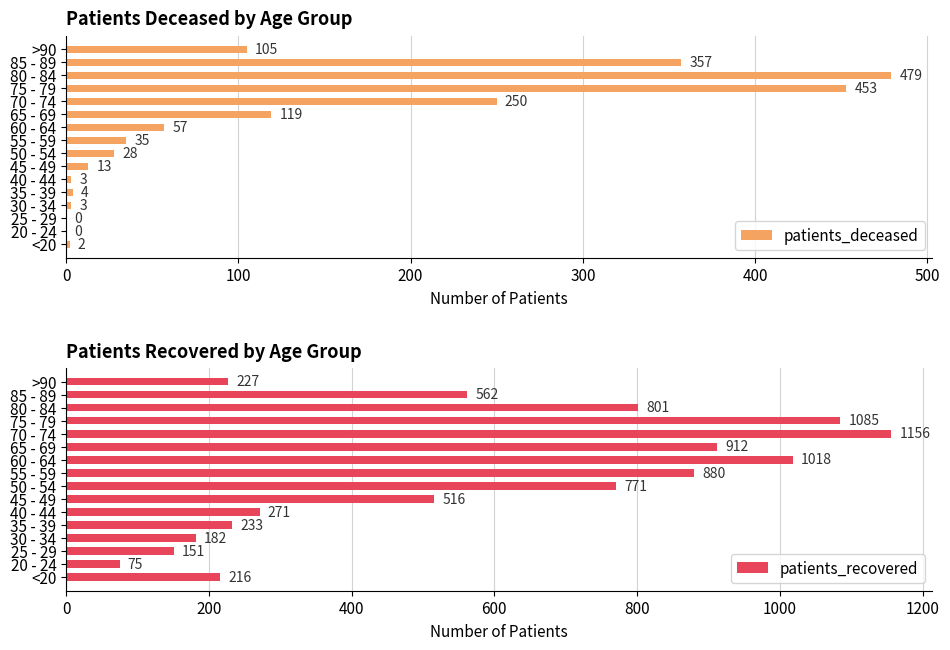

What is the sum of all patients_deceased values?

1908